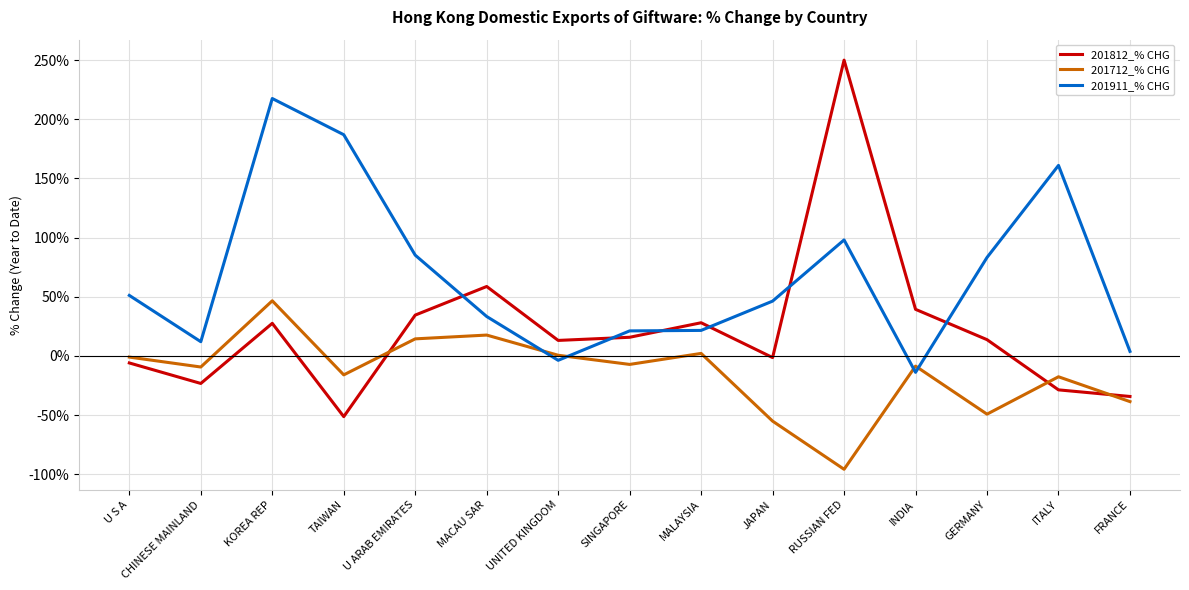

How many distinct data groups are displayed?

3